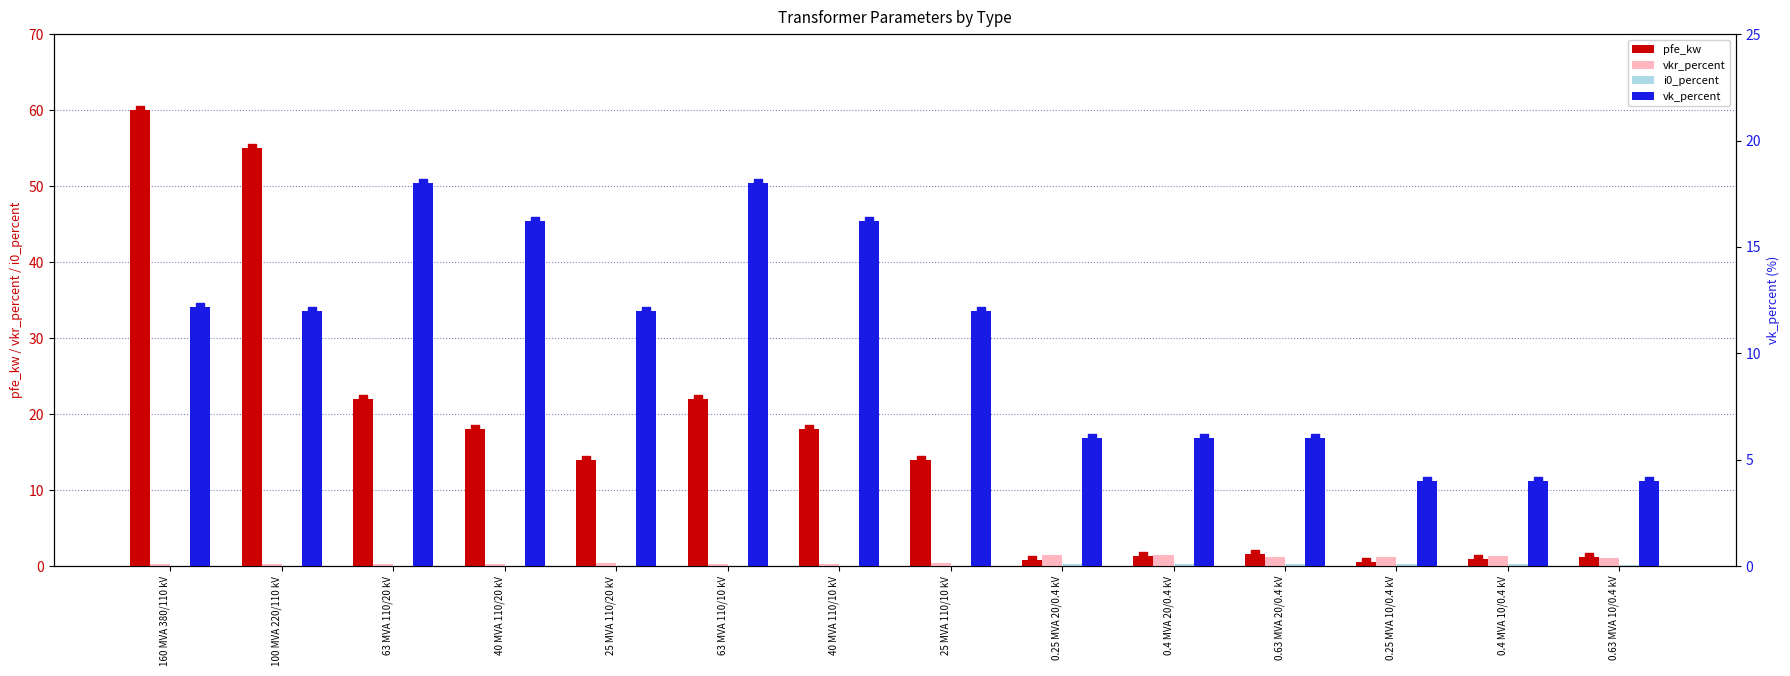

Which series has the widest spread of Y values?

pfe_kw